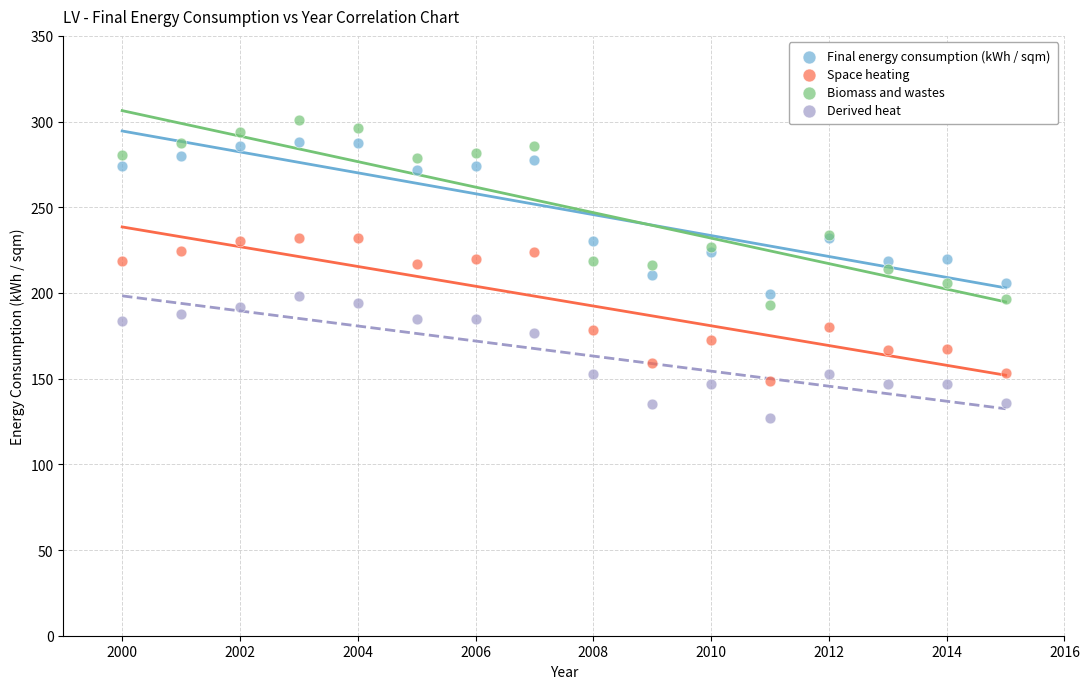

What are all the series names shown in the legend?

Final energy consumption (kWh / sqm), Space heating, Biomass and wastes, Derived heat